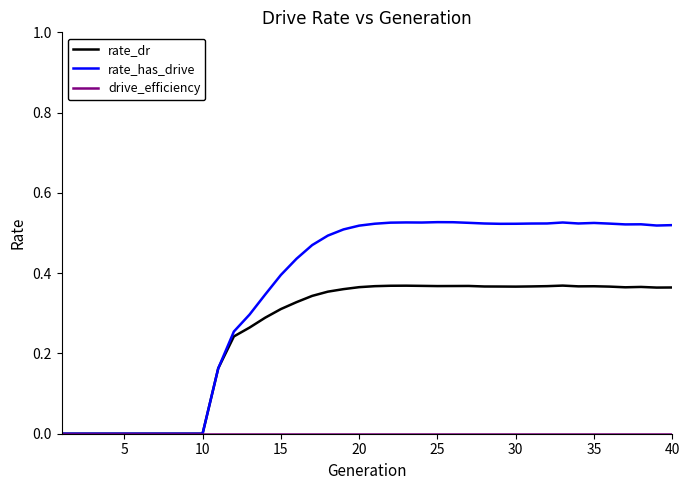

Which series has the largest total across all categories?

rate_has_drive